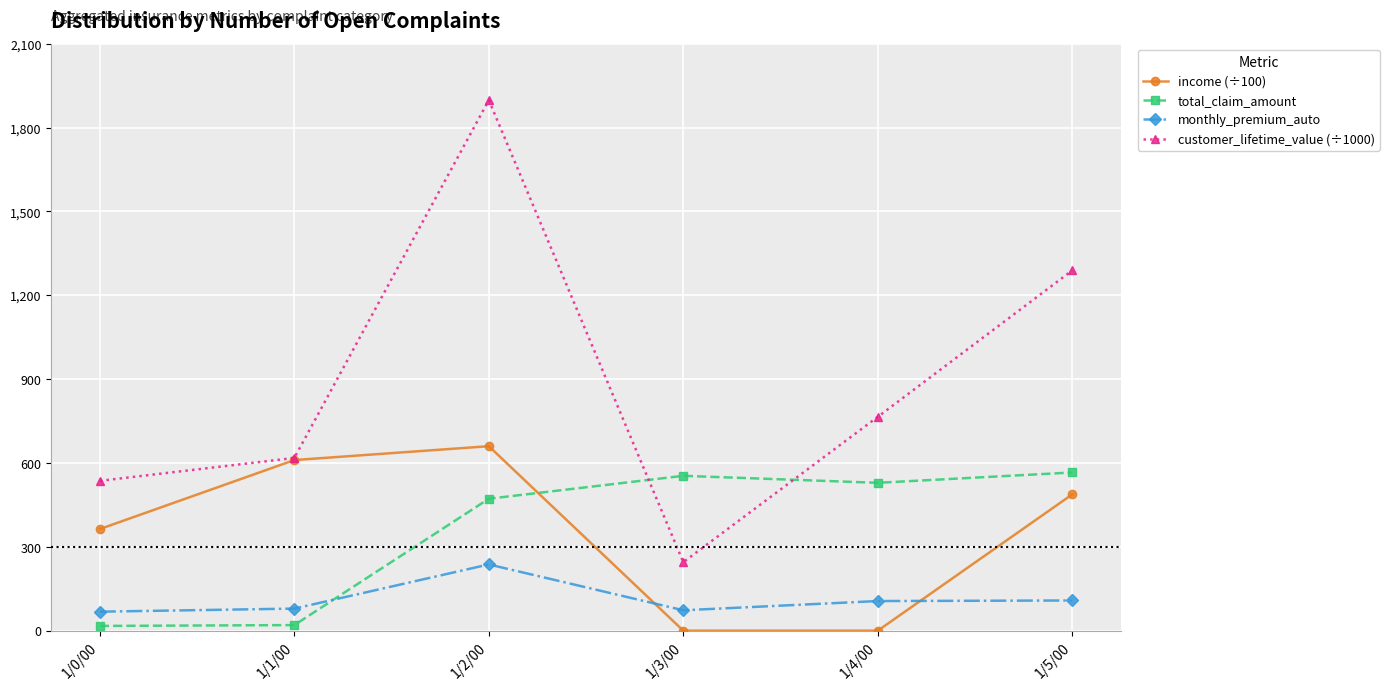

How many interior local peaks does the customer_lifetime_value (÷1000) series have?

1